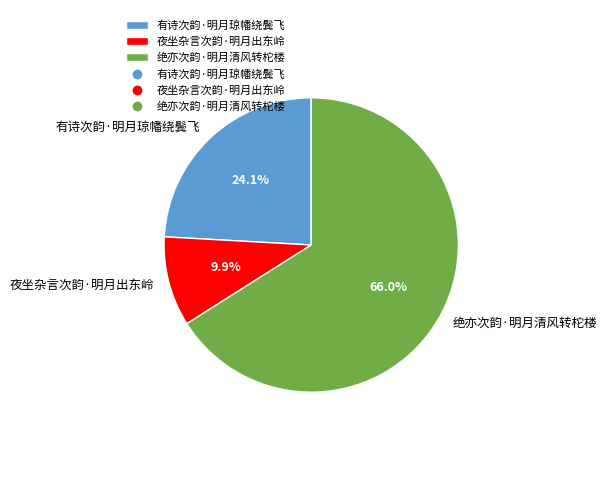

Does any single category account for the majority?

Yes